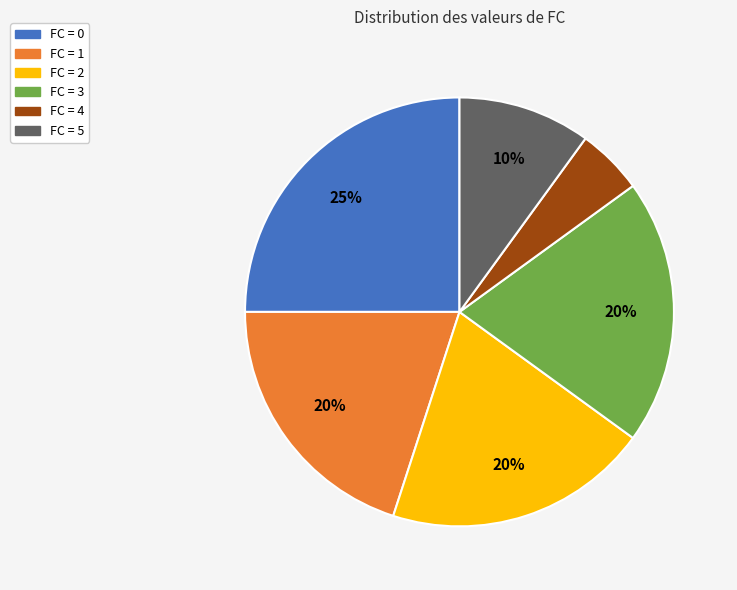

To the nearest percent, what is the average slice percentage?

17%